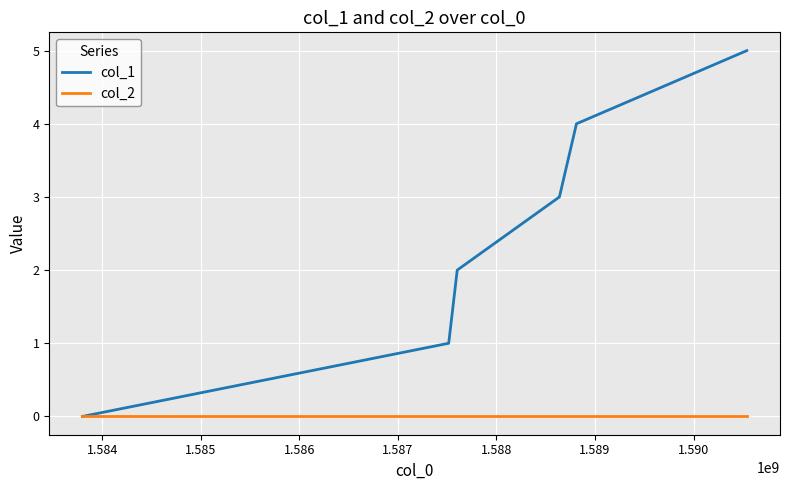

Is this an area chart (filled region under the line)?

No